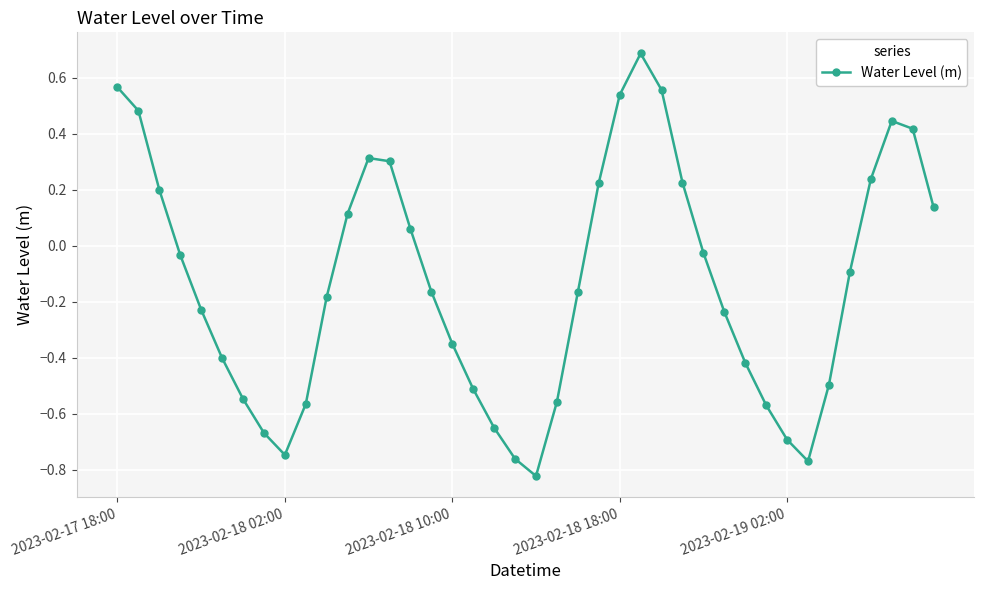

What is the maximum value shown in the chart?

0.7